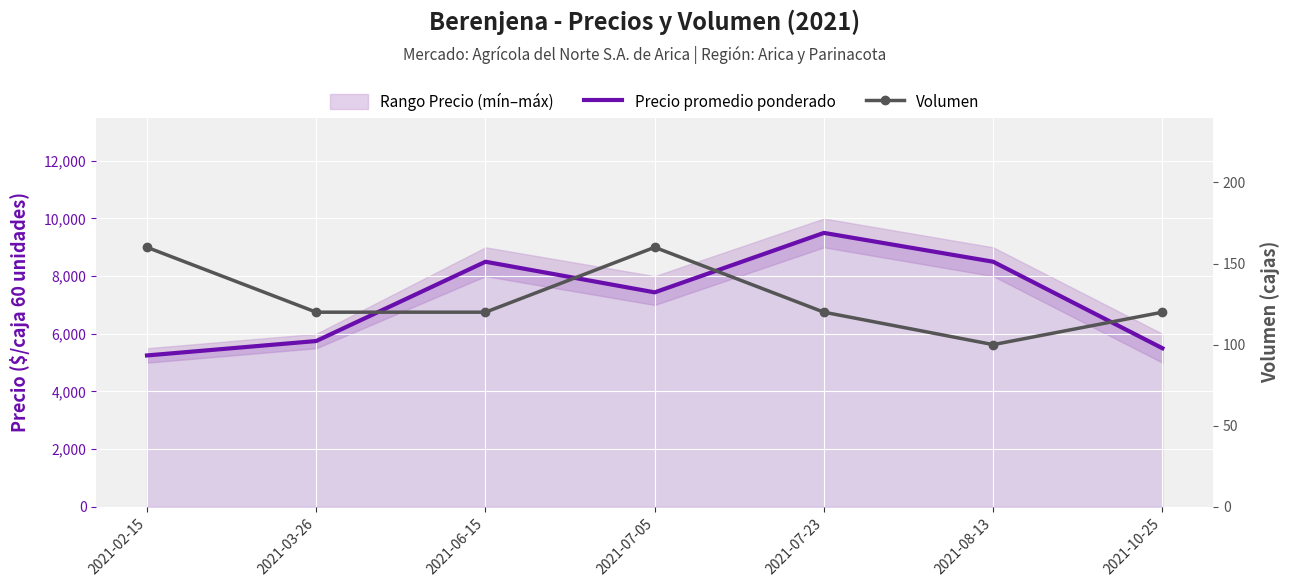

What position from the left is 2021-02-15?

1